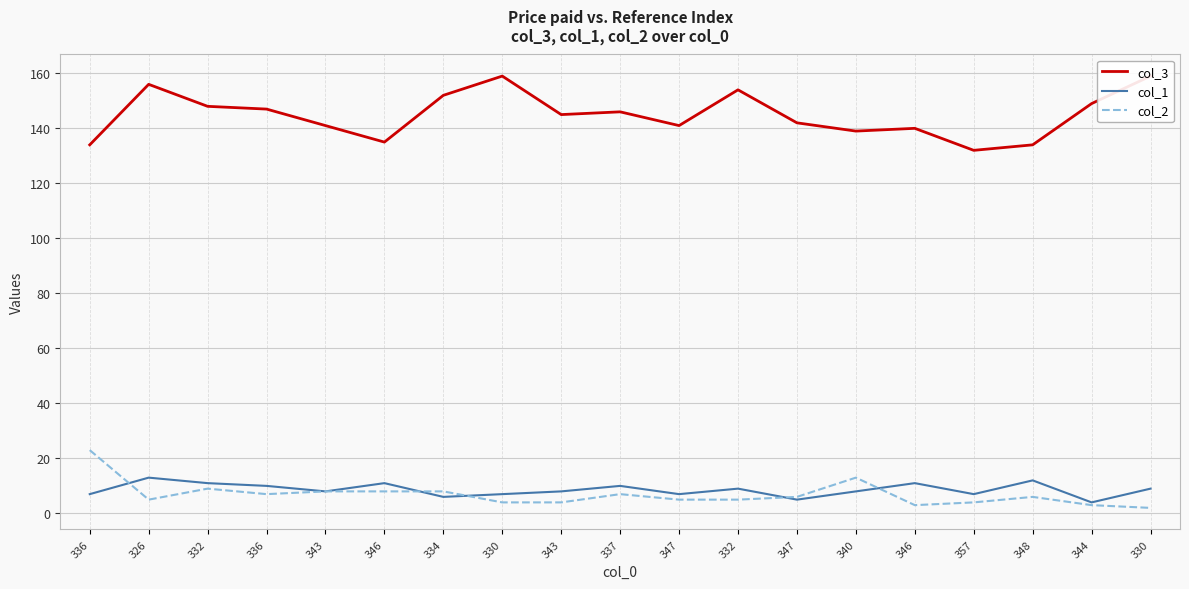

Reading left to right, what are all the values shown in this chart?

col_3: 336=134	326=156	332=148	336=147	343=141	346=135	334=152	330=159	343=145	337=146	347=141	332=154	347=142	340=139	346=140	357=132	348=134	344=149	330=159
col_1: 336=7	326=13	332=11	336=10	343=8	346=11	334=6	330=7	343=8	337=10	347=7	332=9	347=5	340=8	346=11	357=7	348=12	344=4	330=9
col_2: 336=23	326=5	332=9	336=7	343=8	346=8	334=8	330=4	343=4	337=7	347=5	332=5	347=6	340=13	346=3	357=4	348=6	344=3	330=2